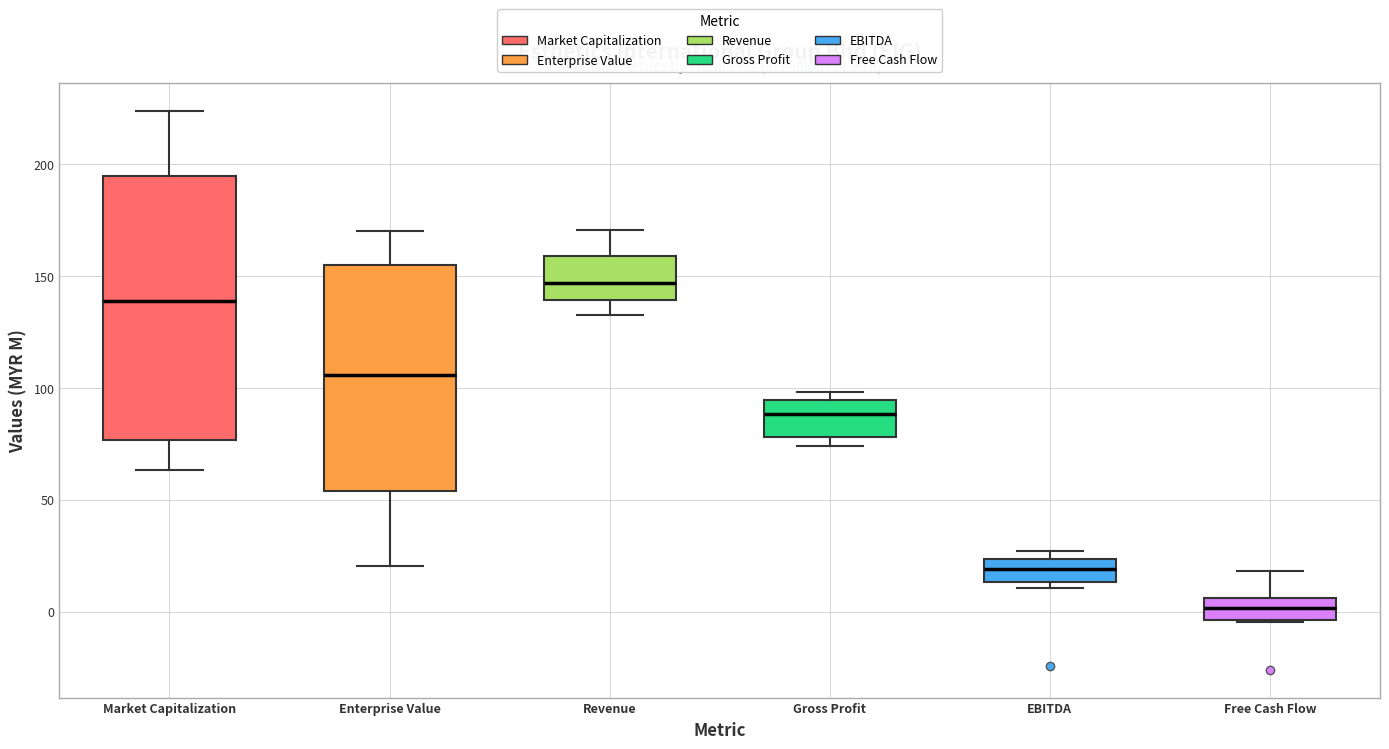

Reading left to right, read every box against the y-axis: the position of its median line, the range the box covers, and the ends of its whiskers. The values are not printed on the chart, so give them approximately, as read against the axis.

Market Capitalization: median 140, box 75 to 195, whiskers 65 to 225
Enterprise Value: median 105, box 55 to 155, whiskers 20 to 170
Revenue: median 145, box 140 to 160, whiskers 130 to 170
Gross Profit: median 90, box 80 to 95, whiskers 75 to 100
EBITDA: median 20, box 15 to 25, whiskers 10 to 25 (just above the box's upper edge)
Free Cash Flow: median 0, box -5 to 5, whiskers -5 to 20